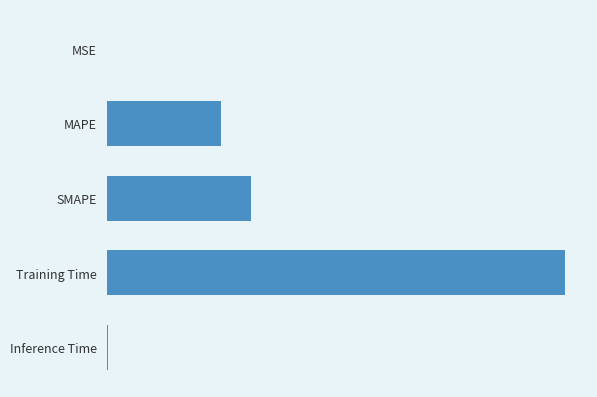

Does the chart contain stacked bars?

No